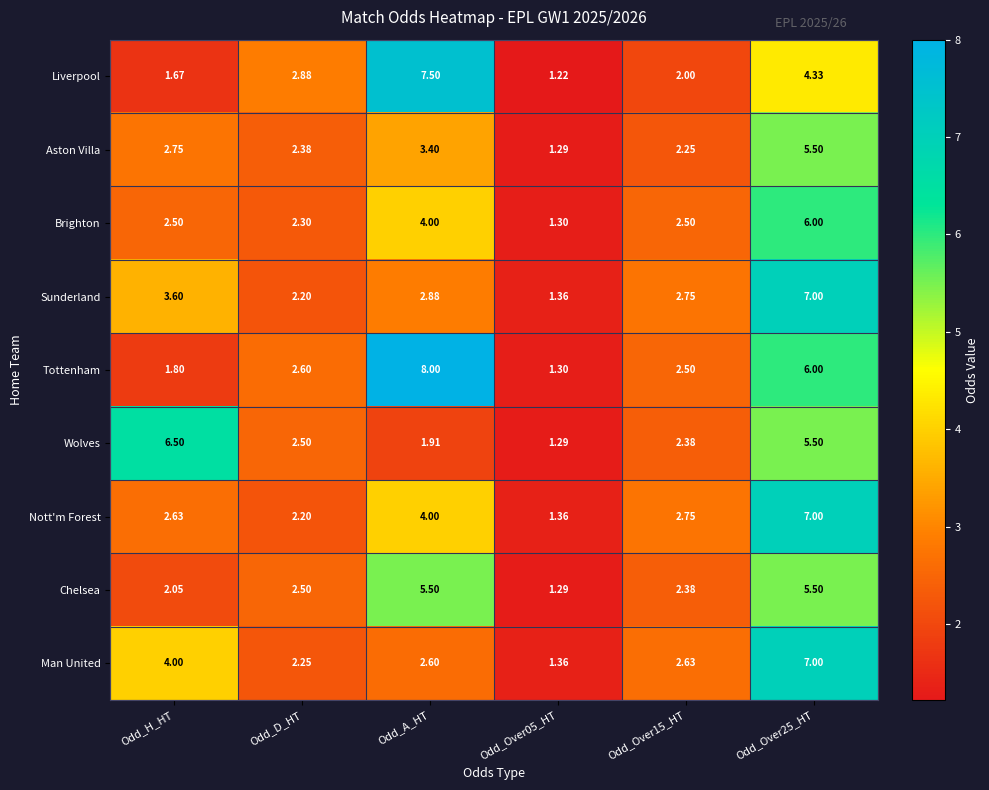

Which series has the largest range (max minus min)?

Tottenham